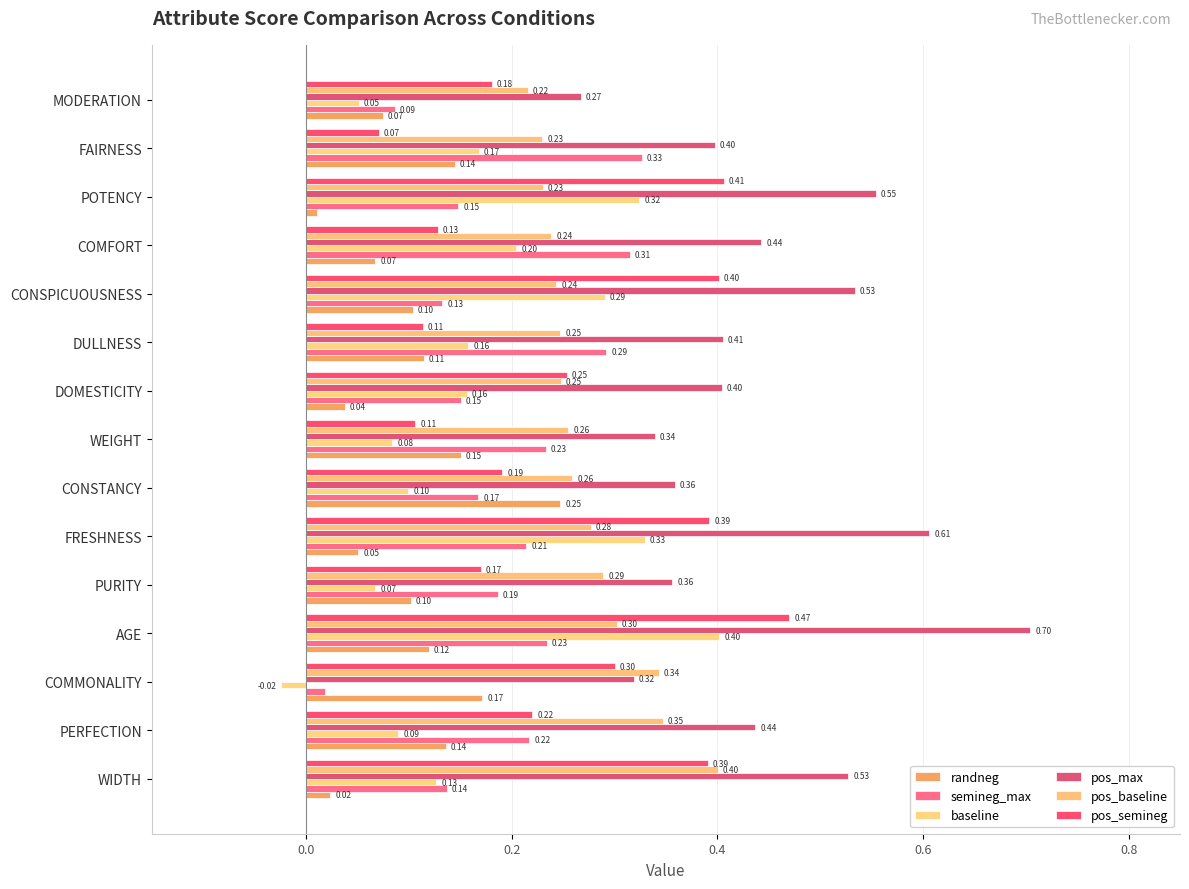

Reading right to left, extract all data points from this chart.

randneg: 0.1	0.1	0.0	0.1	0.1	0.1	0.0	0.2	0.2	0.1	0.1	0.1	0.2	0.1	0.0
semineg_max: 0.1	0.3	0.1	0.3	0.1	0.3	0.2	0.2	0.2	0.2	0.2	0.2	0.0	0.2	0.1
baseline: 0.1	0.2	0.3	0.2	0.3	0.2	0.2	0.1	0.1	0.3	0.1	0.4	-0.0	0.1	0.1
pos_max: 0.3	0.4	0.6	0.4	0.5	0.4	0.4	0.3	0.4	0.6	0.4	0.7	0.3	0.4	0.5
pos_baseline: 0.2	0.2	0.2	0.2	0.2	0.2	0.2	0.3	0.3	0.3	0.3	0.3	0.3	0.3	0.4
pos_semineg: 0.2	0.1	0.4	0.1	0.4	0.1	0.3	0.1	0.2	0.4	0.2	0.5	0.3	0.2	0.4